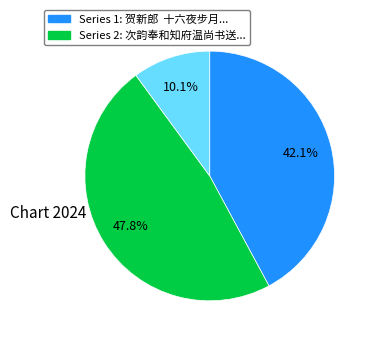

Does any single category account for the majority?

No